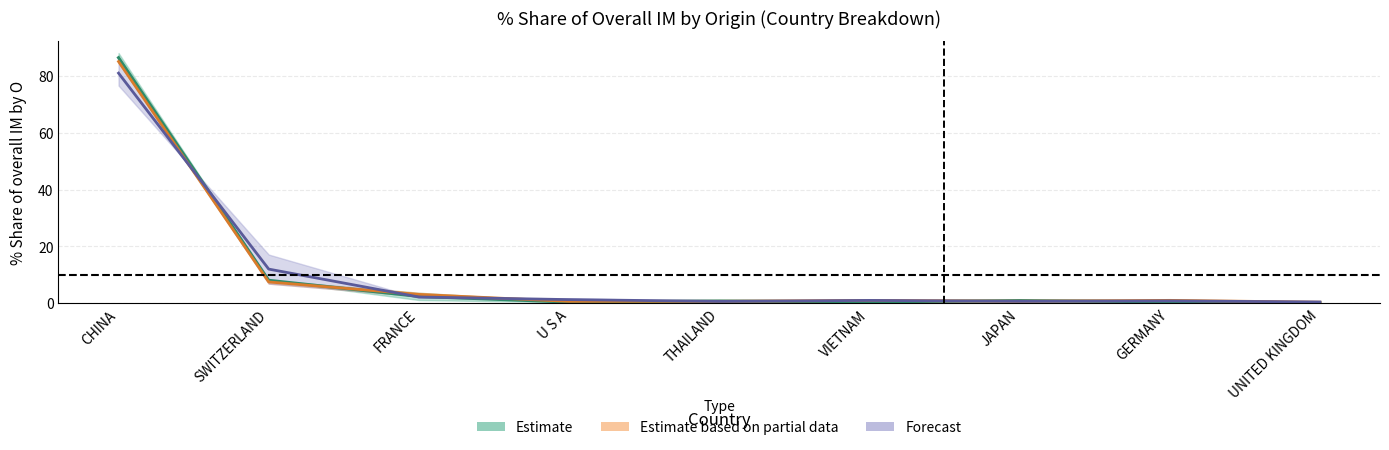

List the series in order of their peak value, highest first.

Estimate (2016/2017 mid), Estimate partial (2017/2018 mid), Forecast (2018/2019 mid)